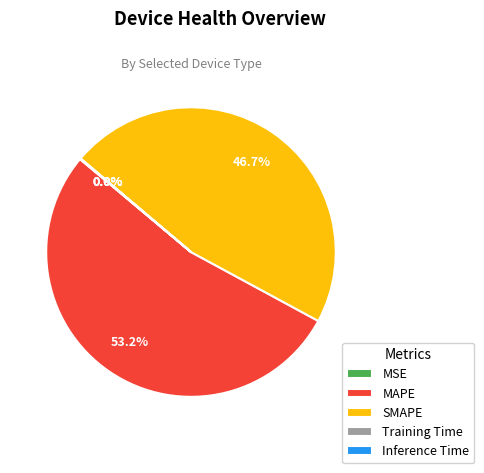

Is there any slice that represents more than half of the pie?

Yes